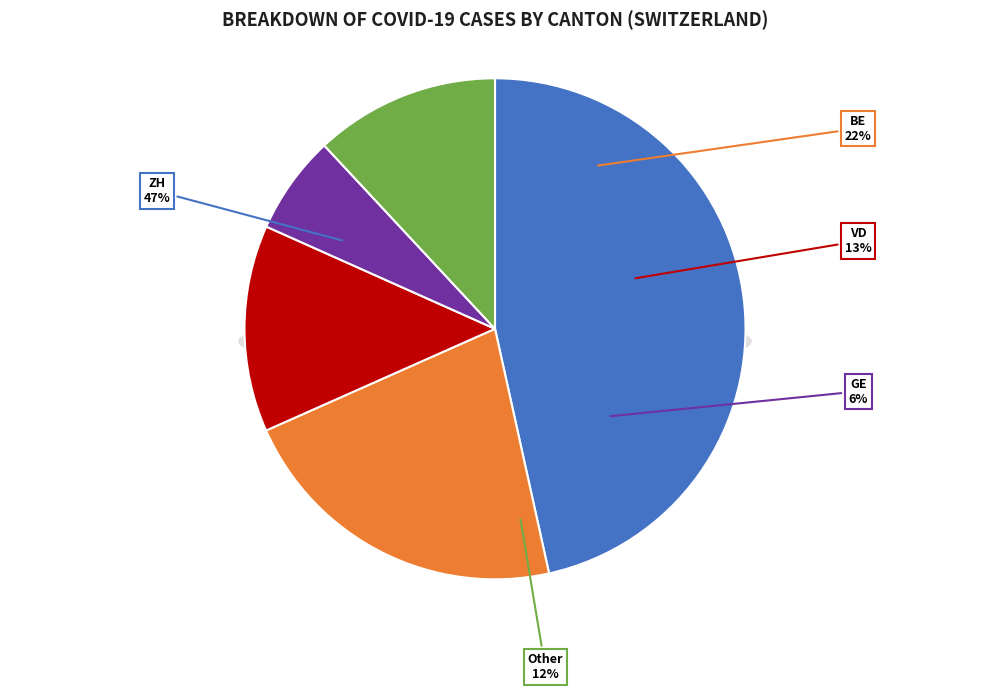

Which slice is the largest?

ZH